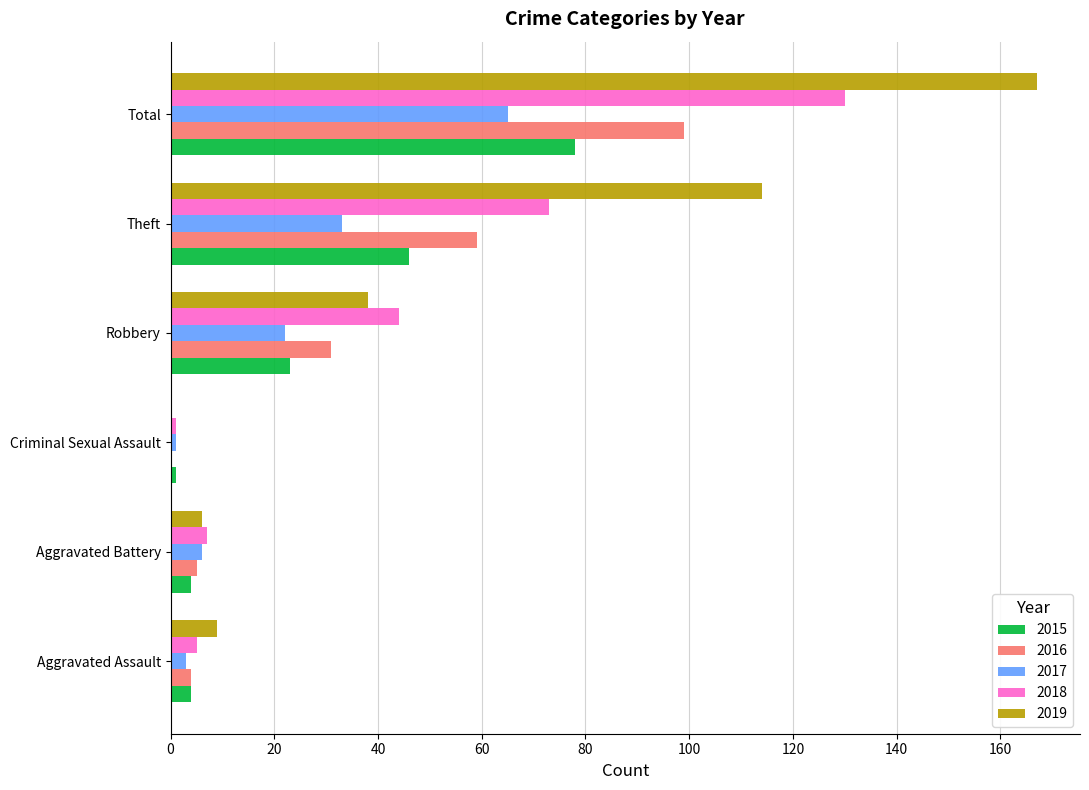

At which label is 2016 closest to 49?

Theft